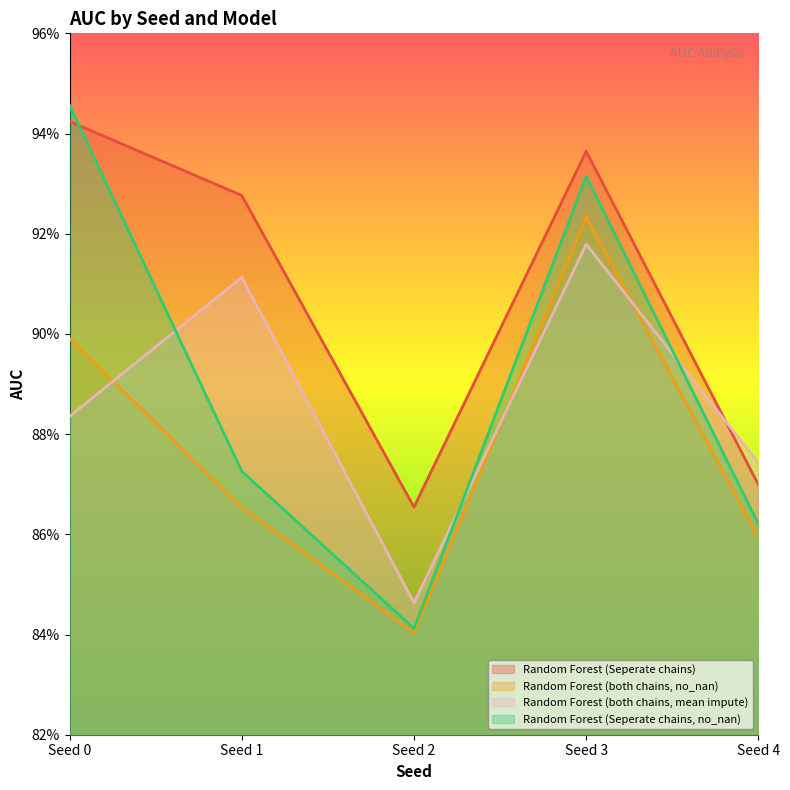

At Seed 4, list the series in order from largest to smallest.

Random Forest (both chains, mean impute), Random Forest (Seperate chains), Random Forest (Seperate chains, no_nan), Random Forest (both chains, no_nan)